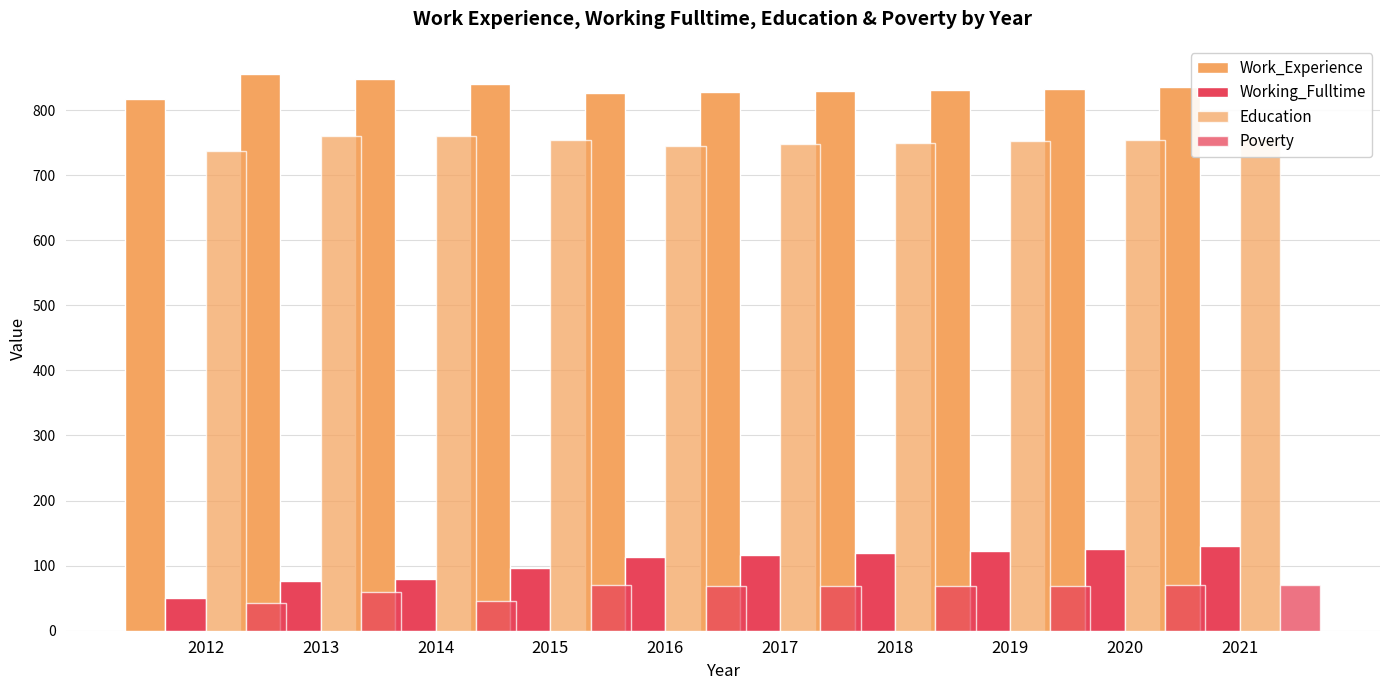

Which series has the widest spread of values?

Working_Fulltime